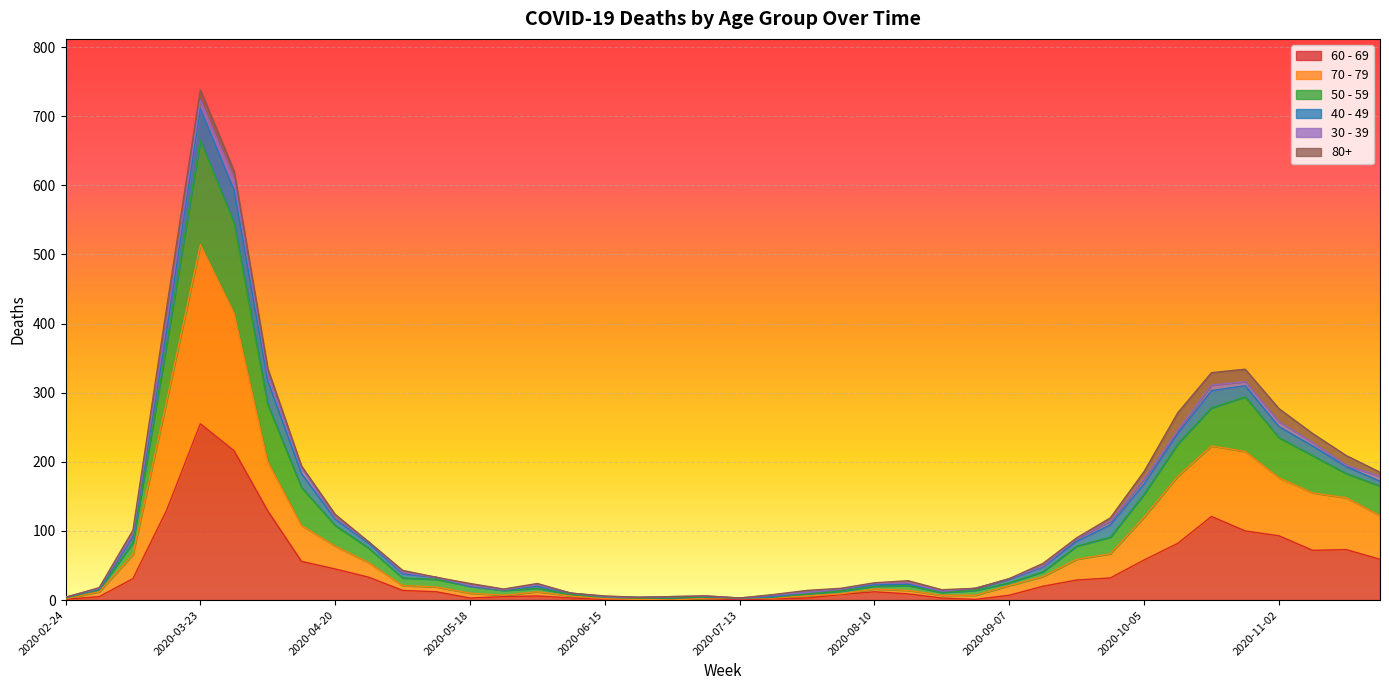

At which label does 50 - 59 first exceed 40?

2020-03-09